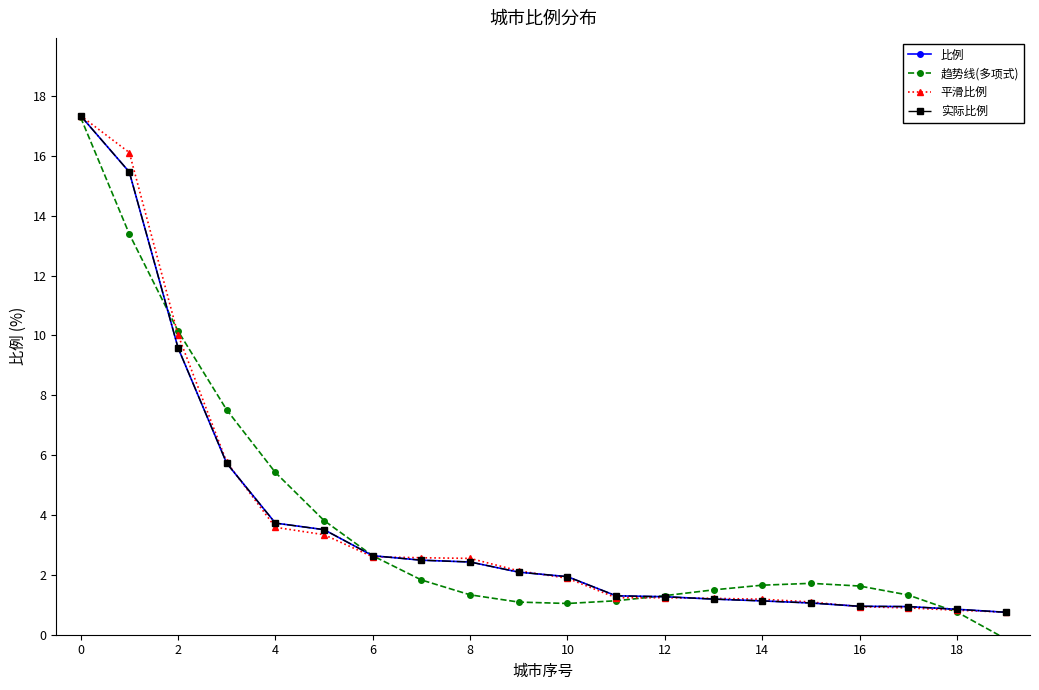

Does the chart have visible grid lines?

No